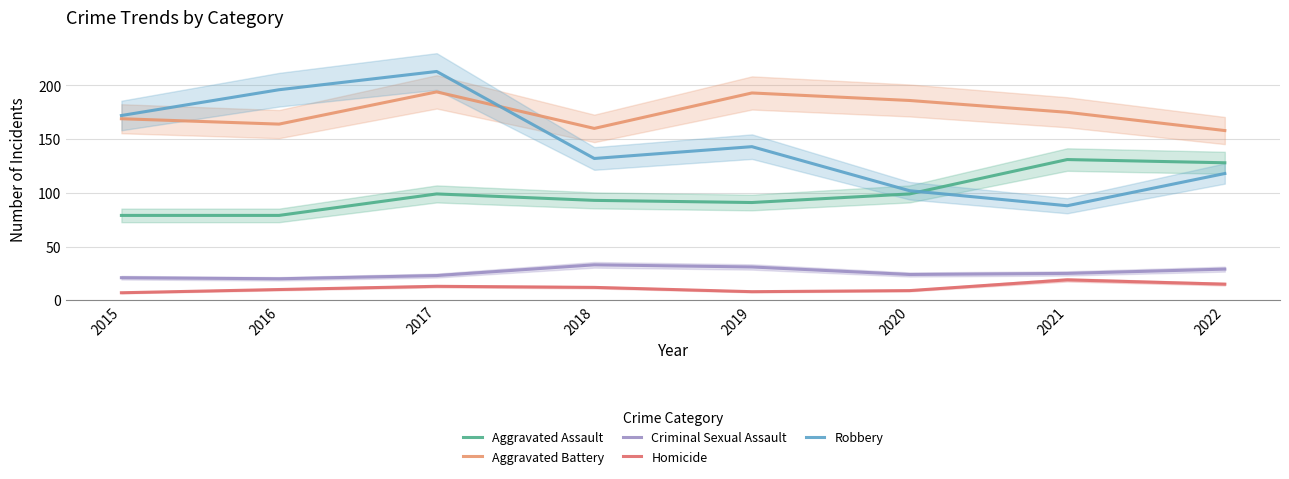

Rank the series at 2021 from highest to lowest value.

Aggravated Battery, Aggravated Assault, Robbery, Criminal Sexual Assault, Homicide